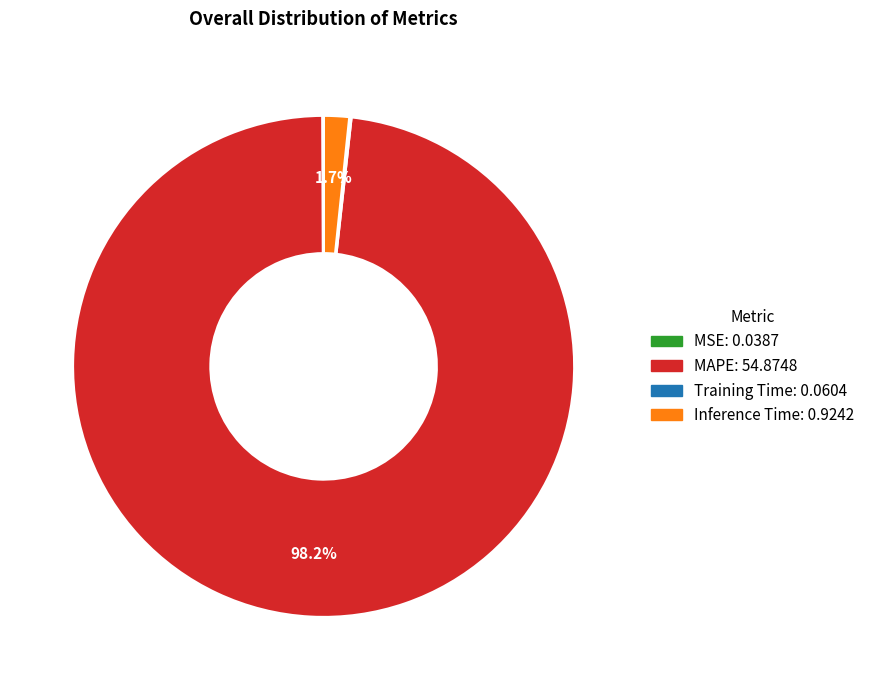

What percentage is the Inference Time slice, to the nearest percent?

2%